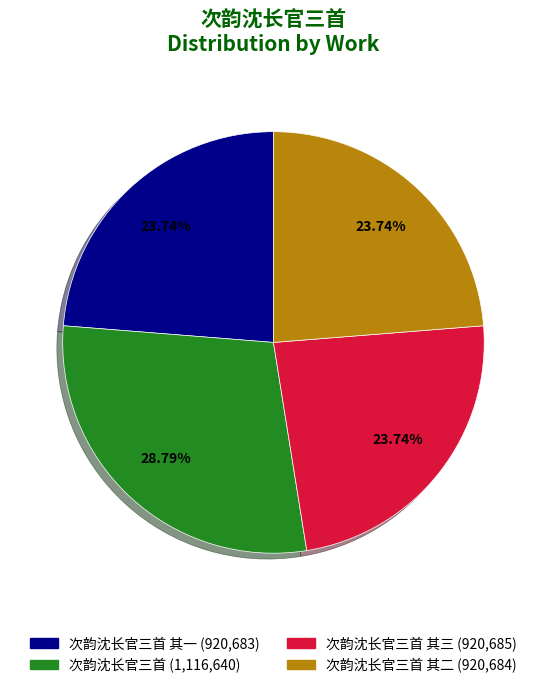

How many segments does this pie chart have?

4